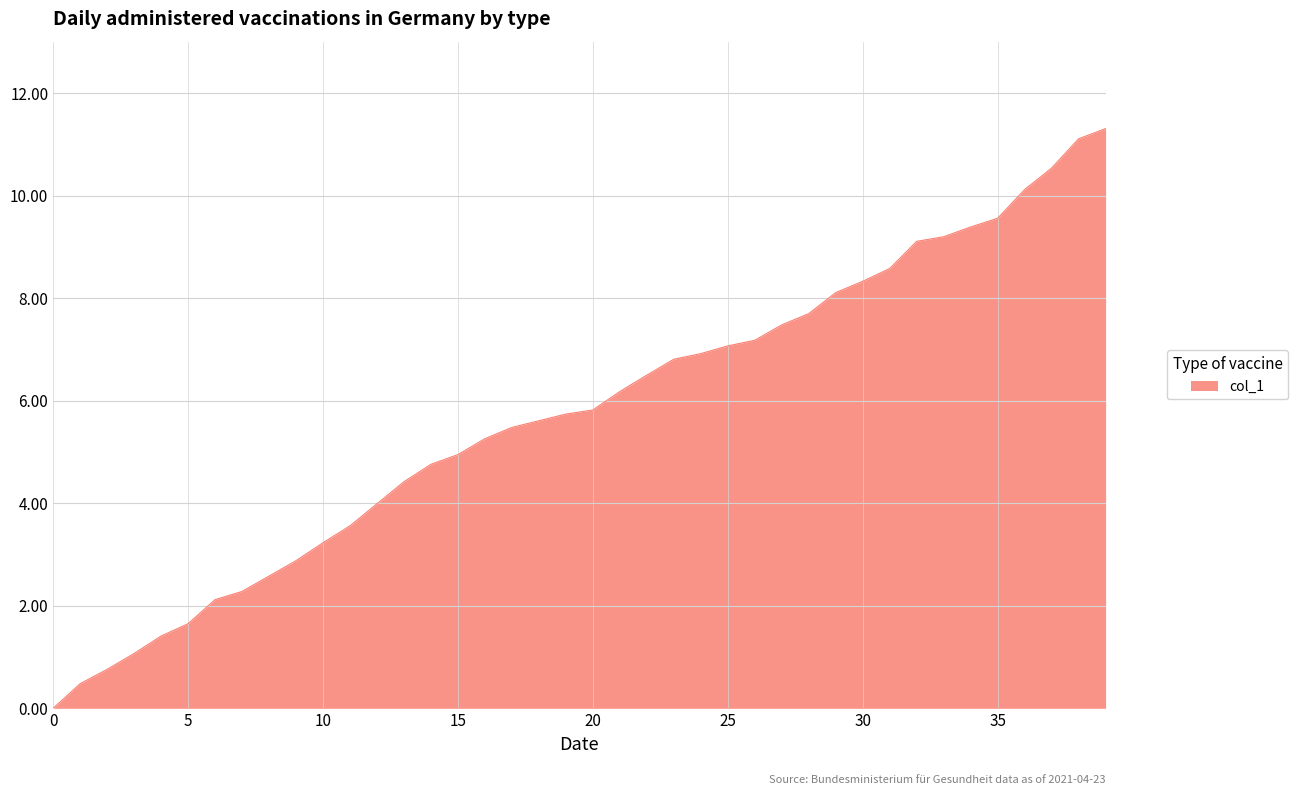

What is the difference between the maximum and minimum values?

11.3